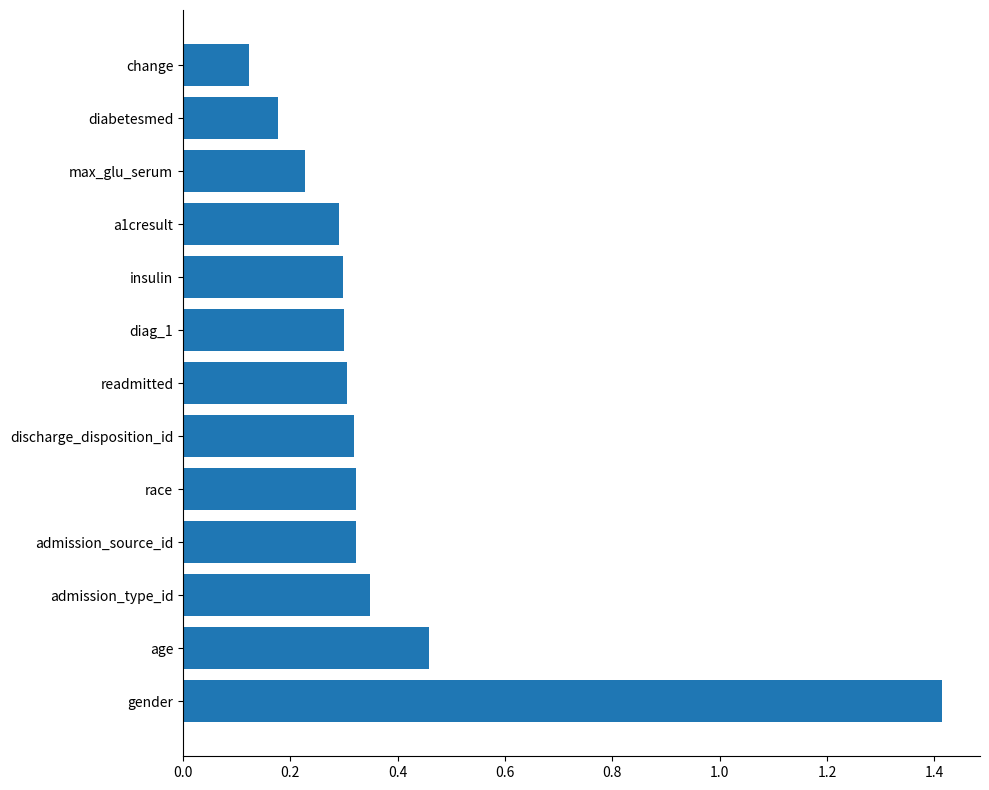

Which category has the lowest value across all series?

change